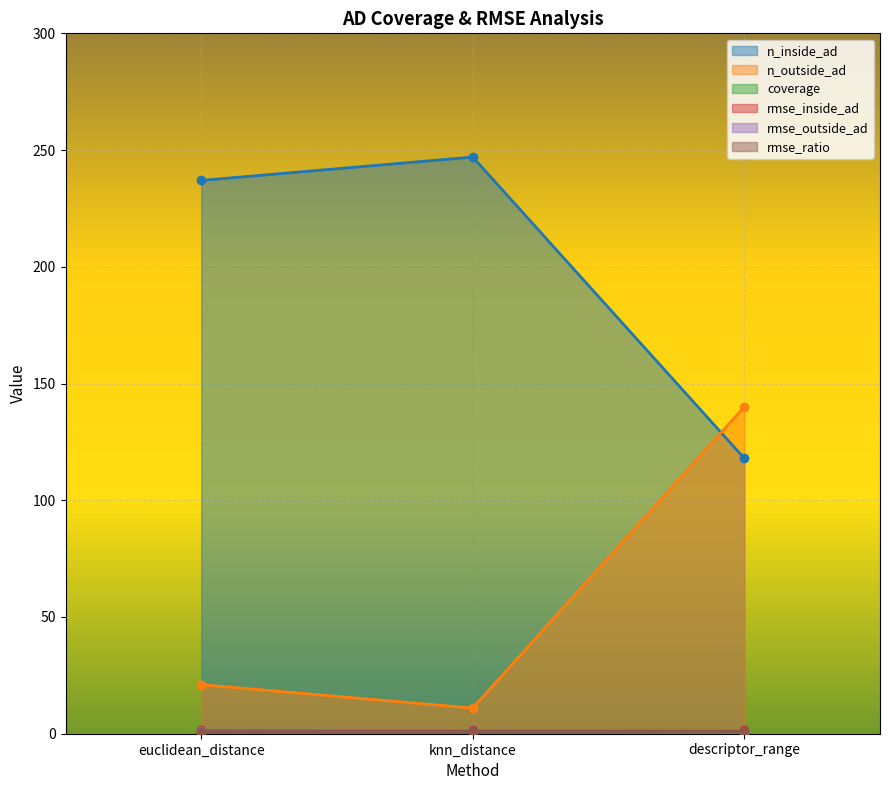

What is the difference between the n_outside_ad values at euclidean_distance and descriptor_range?

119.0